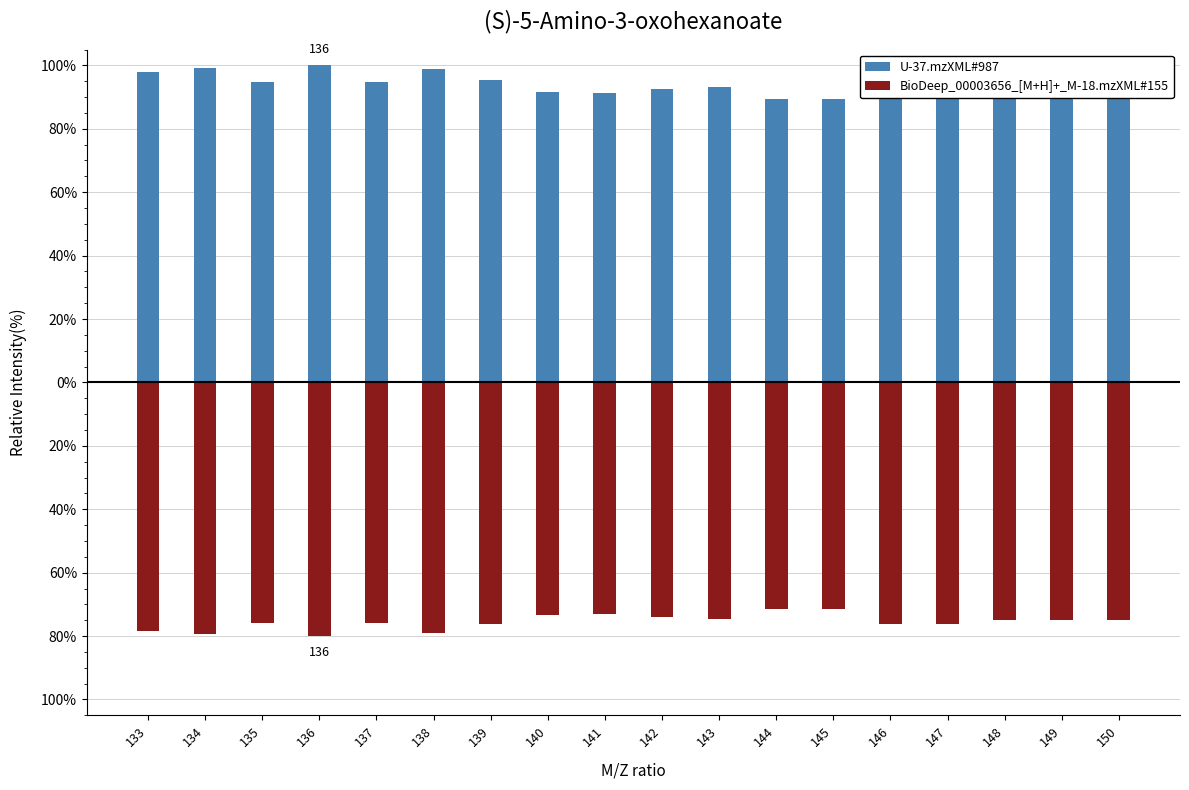

Between 135 and 139, which series saw the biggest shift?

U-37.mzXML#987